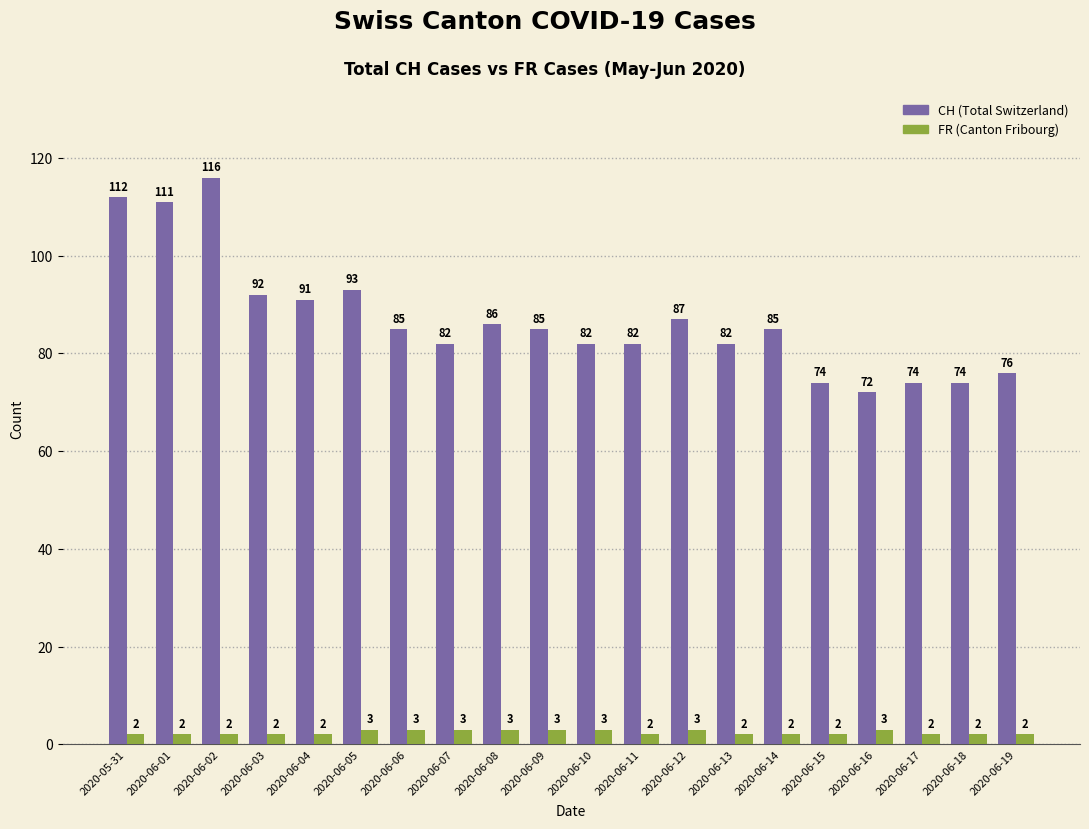

Reading left to right, list all the values displayed in this chart.

CH: 2020-05-31=112	2020-06-01=111	2020-06-02=116	2020-06-03=92	2020-06-04=91	2020-06-05=93	2020-06-06=85	2020-06-07=82	2020-06-08=86	2020-06-09=85	2020-06-10=82	2020-06-11=82	2020-06-12=87	2020-06-13=82	2020-06-14=85	2020-06-15=74	2020-06-16=72	2020-06-17=74	2020-06-18=74	2020-06-19=76
FR: 2020-05-31=2	2020-06-01=2	2020-06-02=2	2020-06-03=2	2020-06-04=2	2020-06-05=3	2020-06-06=3	2020-06-07=3	2020-06-08=3	2020-06-09=3	2020-06-10=3	2020-06-11=2	2020-06-12=3	2020-06-13=2	2020-06-14=2	2020-06-15=2	2020-06-16=3	2020-06-17=2	2020-06-18=2	2020-06-19=2